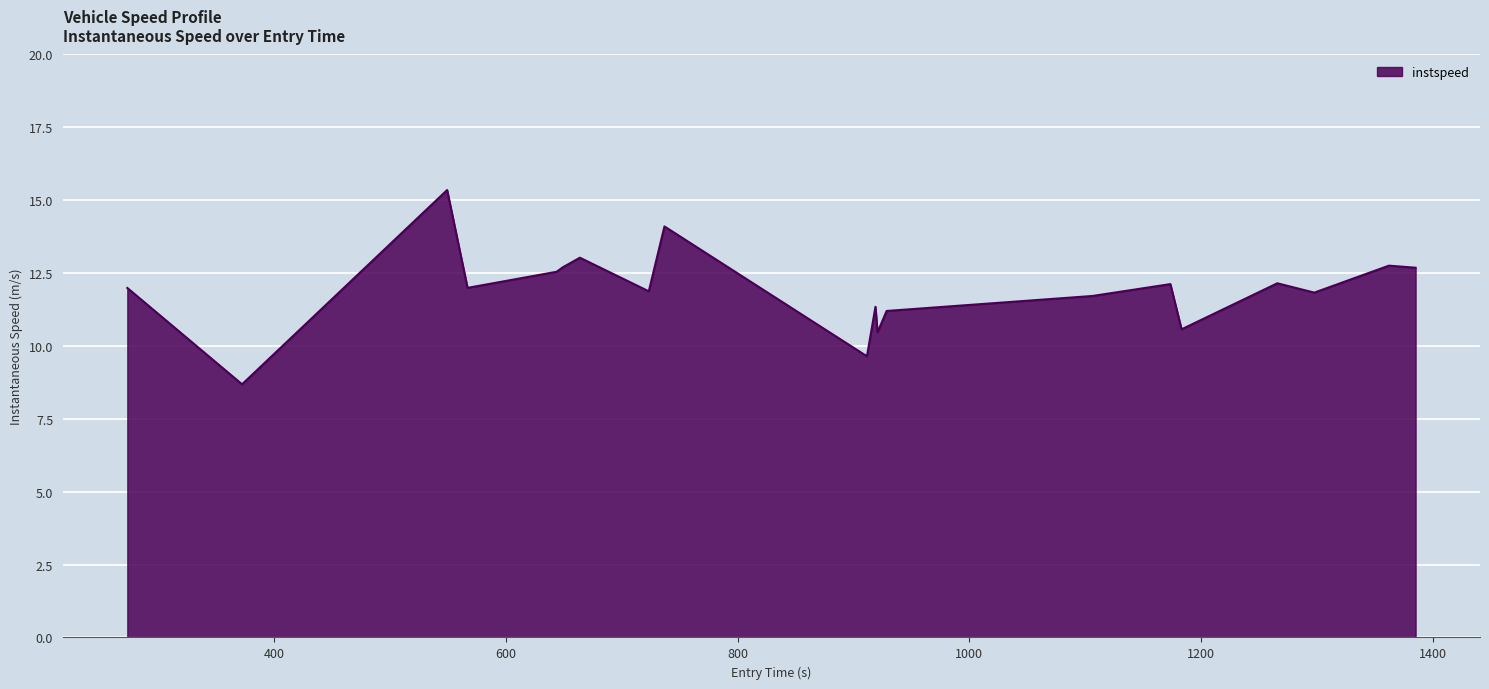

What is the smallest value displayed?

8.7